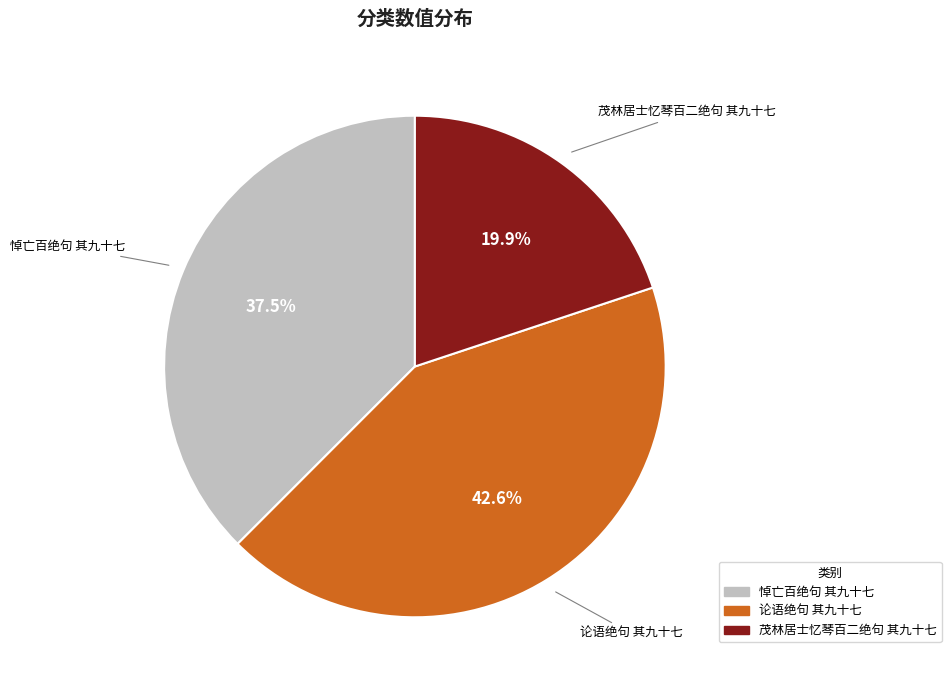

True or false: 论语绝句 其九十七 accounts for 30% of the total.

False